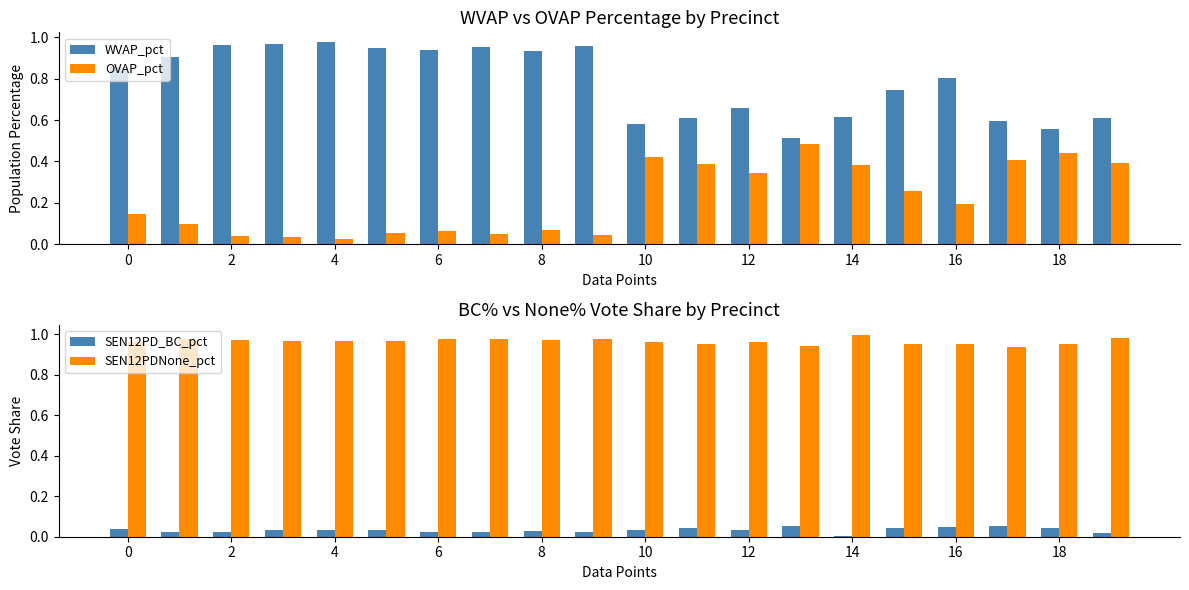

What is the average value of the OVAP_pct series?

0.2